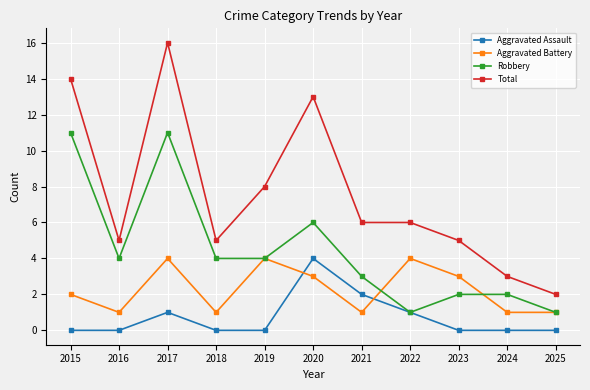

How many data points does each series have?

11